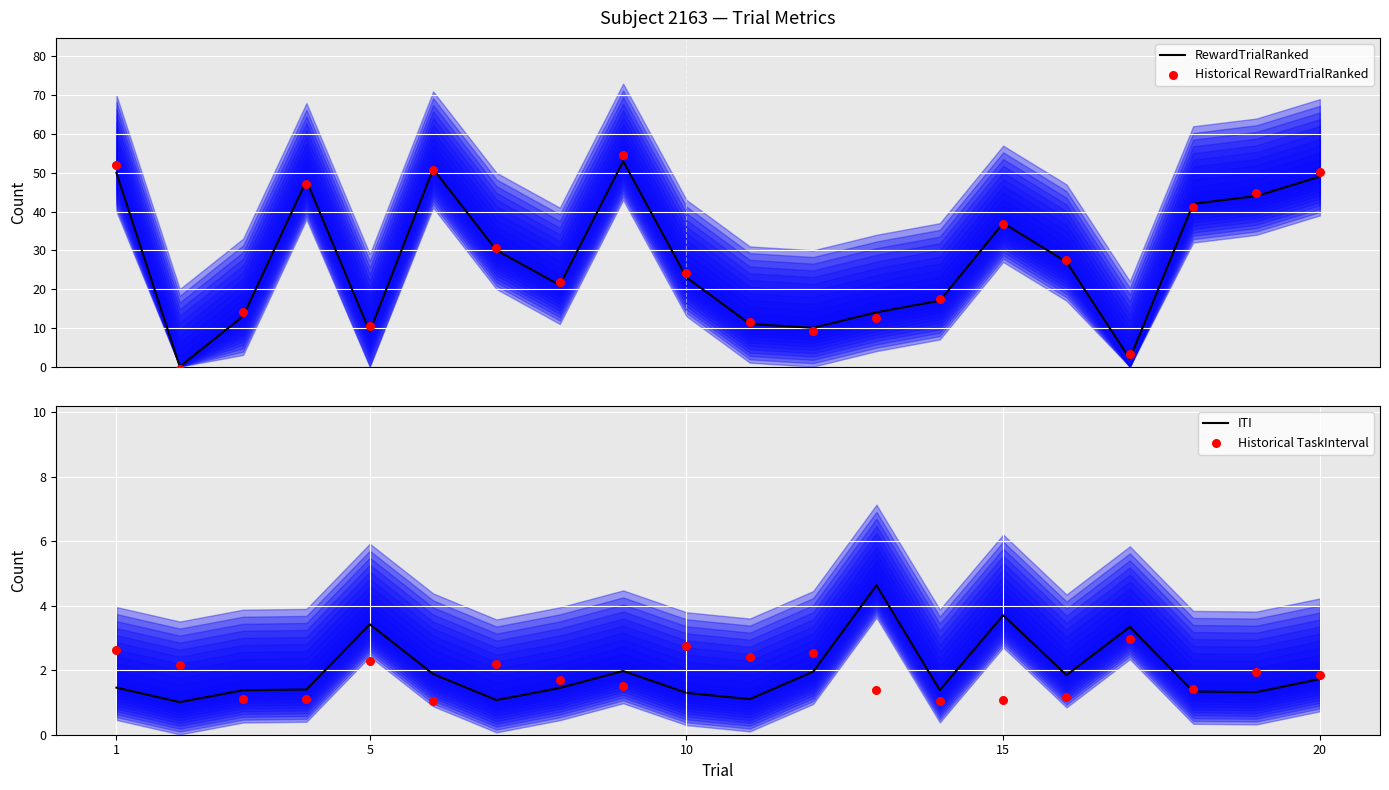

What are all the series names shown in the legend?

RewardTrialRanked, Historical RewardTrialRanked, ITI, Historical TaskInterval